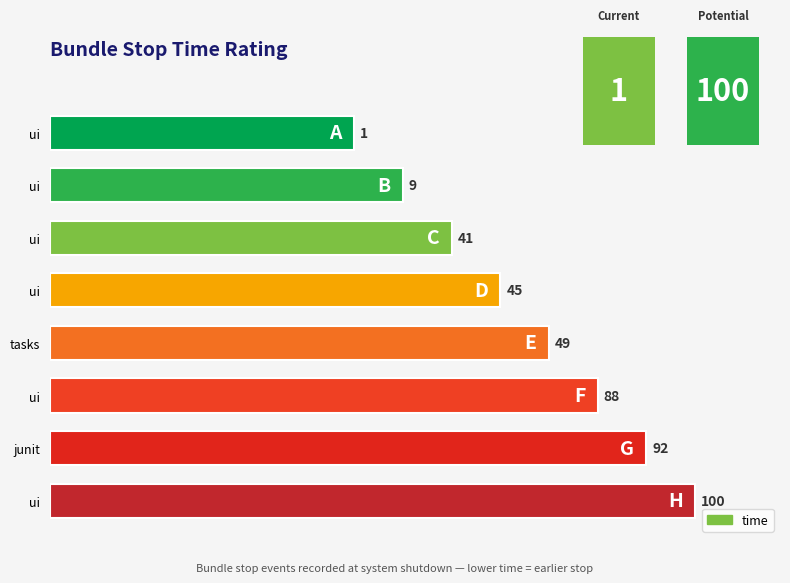

Does the chart contain stacked bars?

No